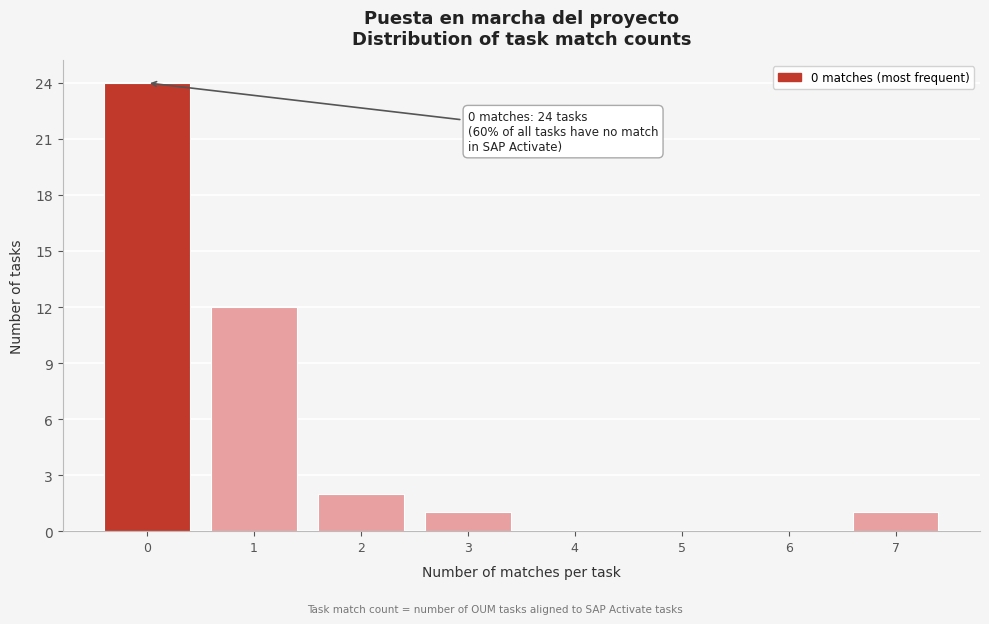

Which range on the x-axis has the tallest bar?

-0.5 to 0.5